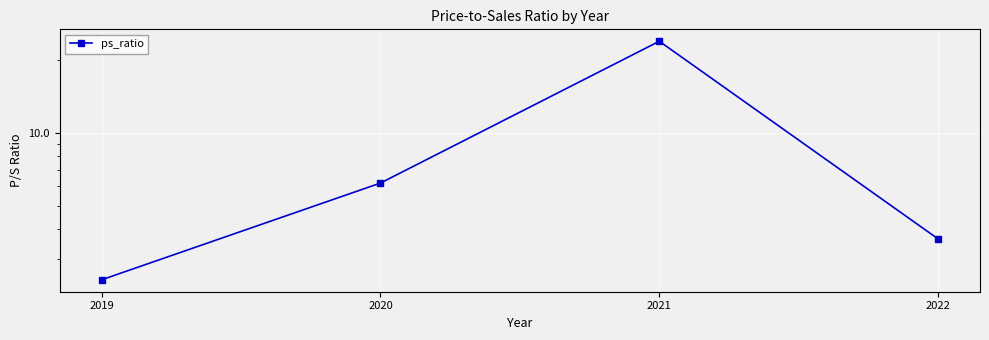

What is the ratio of the value at 2019 to the value at 2022?

0.7